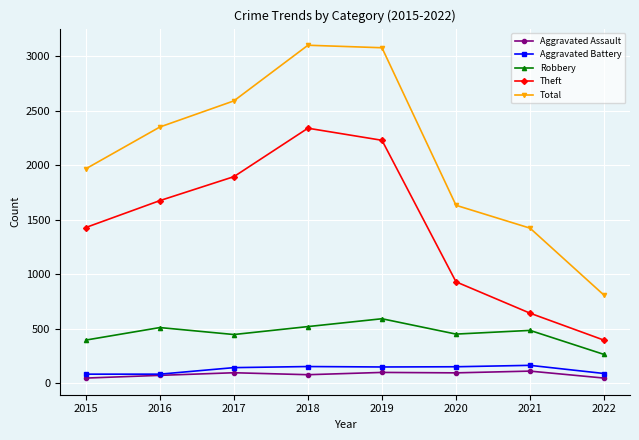

Where is Theft nearest to the value 1367?

2015